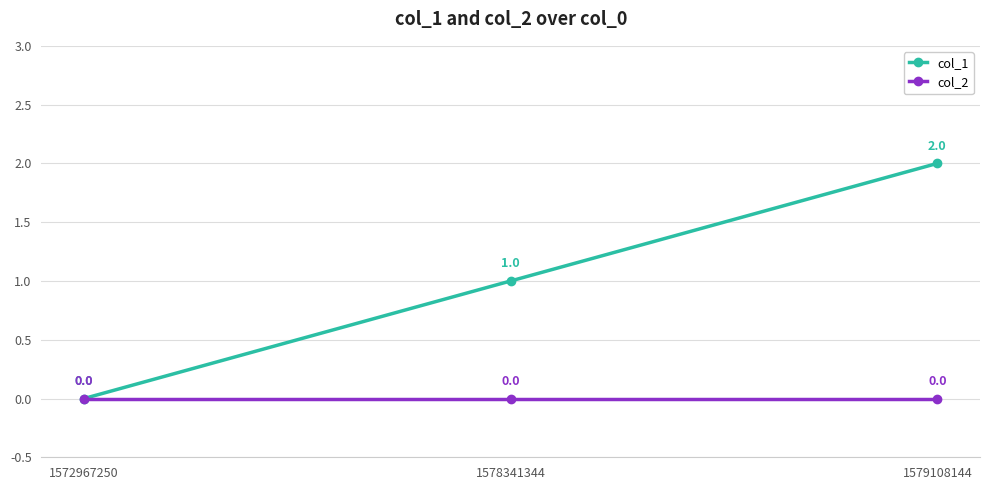

The col_1 series shows 0 at 1572967250. True or false?

True